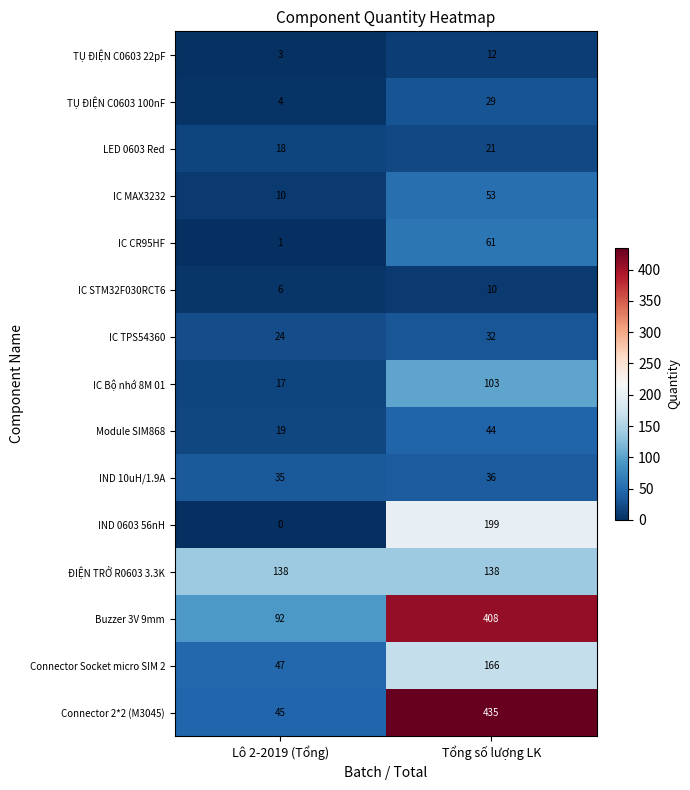

List the series in order of their peak value, lowest first.

IC STM32F030RCT6, TỤ ĐIỆN C0603 22pF, LED 0603 Red, TỤ ĐIỆN C0603 100nF, IC TPS54360, IND 10uH/1.9A, Module SIM868, IC MAX3232, IC CR95HF, IC Bộ nhớ 8M 01, ĐIỆN TRỞ R0603 3.3K, Connector Socket micro SIM 2, IND 0603 56nH, Buzzer 3V 9mm, Connector 2*2 (M3045)